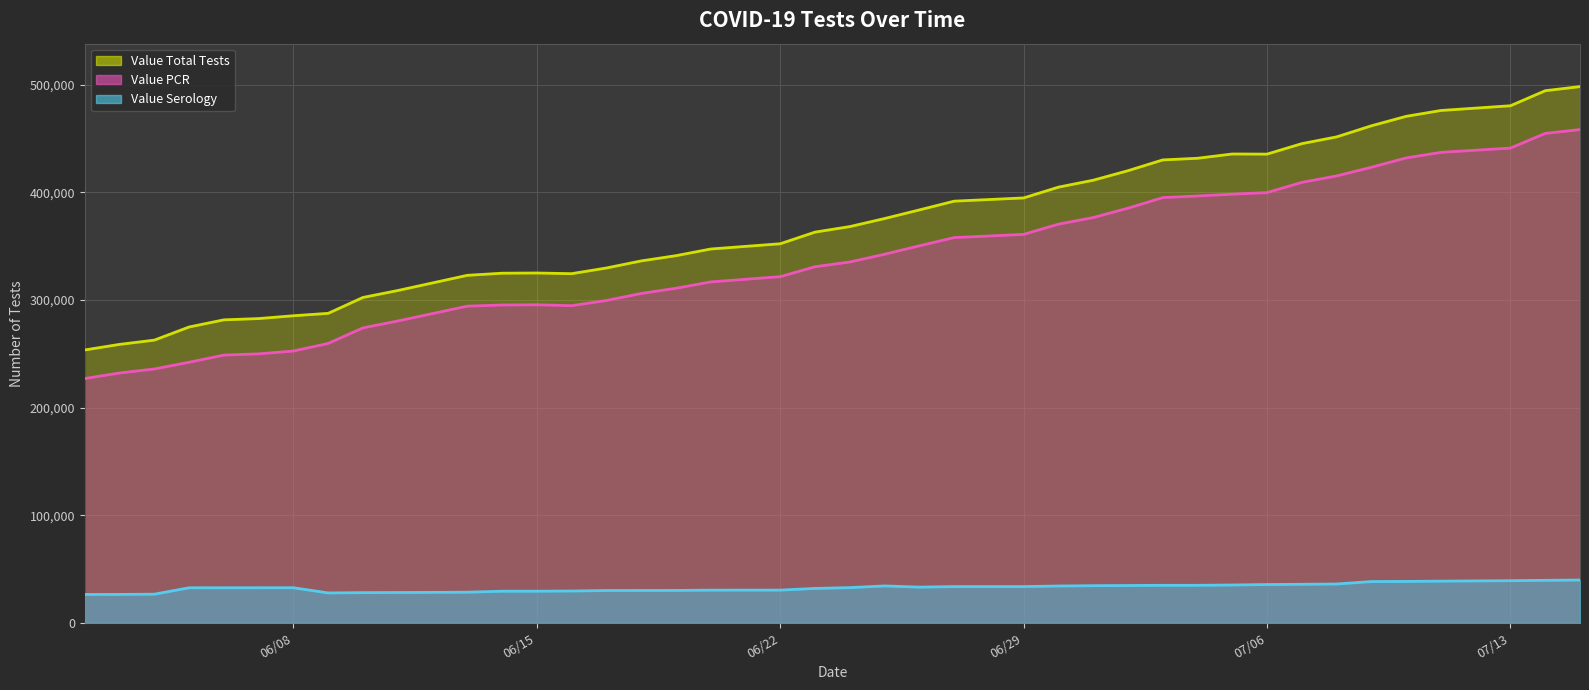

What is the difference between the maximum and minimum values in the Value PCR series?

231191